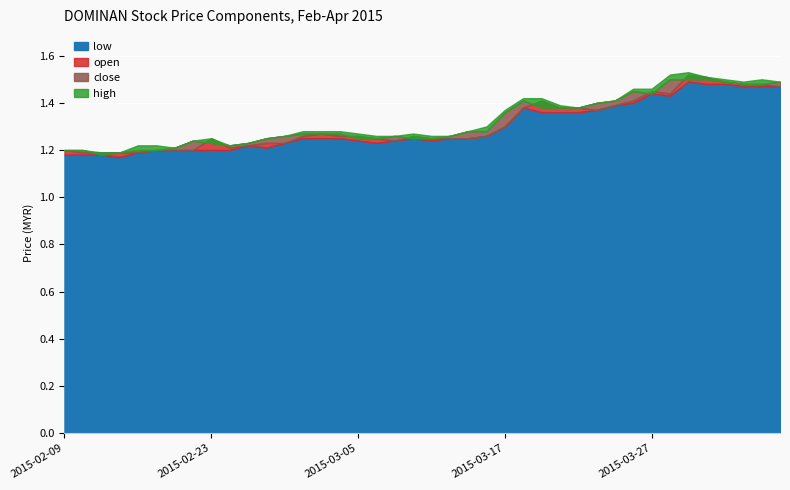

What are all the series names shown in the legend?

open, low, close, high